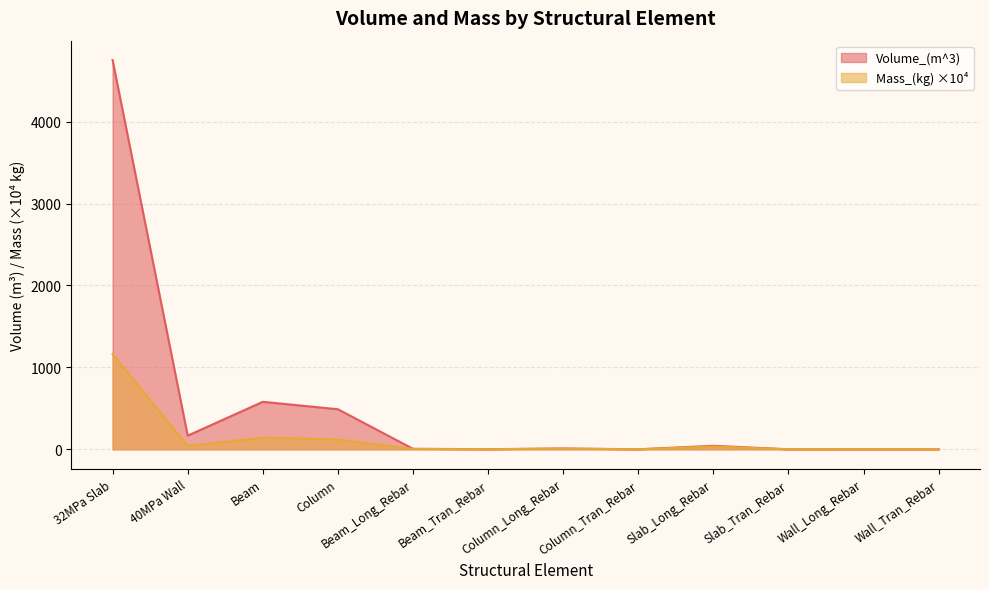

Which series has the widest spread of values?

Volume_(m^3)